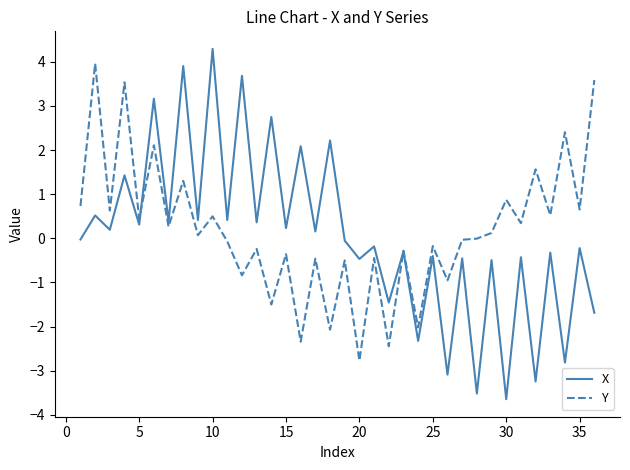

List the series in order of their peak value, lowest first.

Y, X